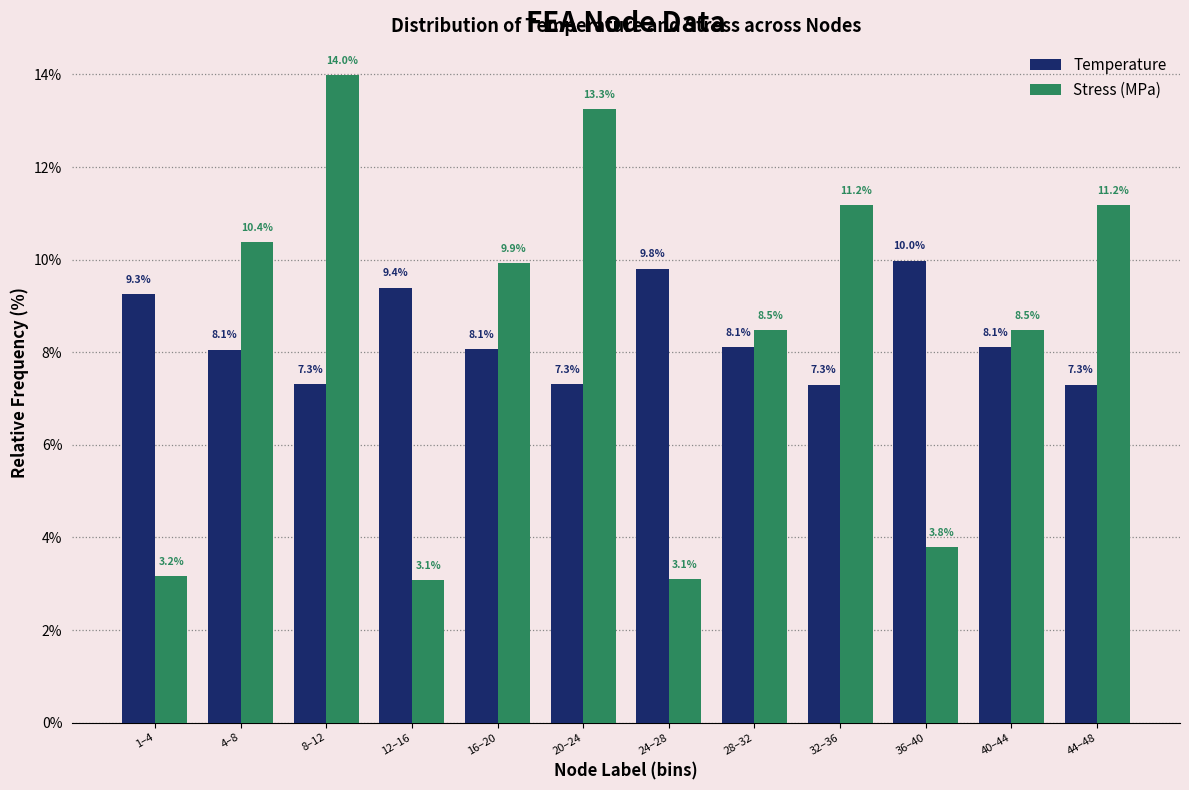

Reading right to left, what are all the values shown in this chart?

Temperature: 7.3	8.1	10.0	7.3	8.1	9.8	7.3	8.1	9.4	7.3	8.1	9.3
Stress (MPa): 11.2	8.5	3.8	11.2	8.5	3.1	13.3	9.9	3.1	14.0	10.4	3.2